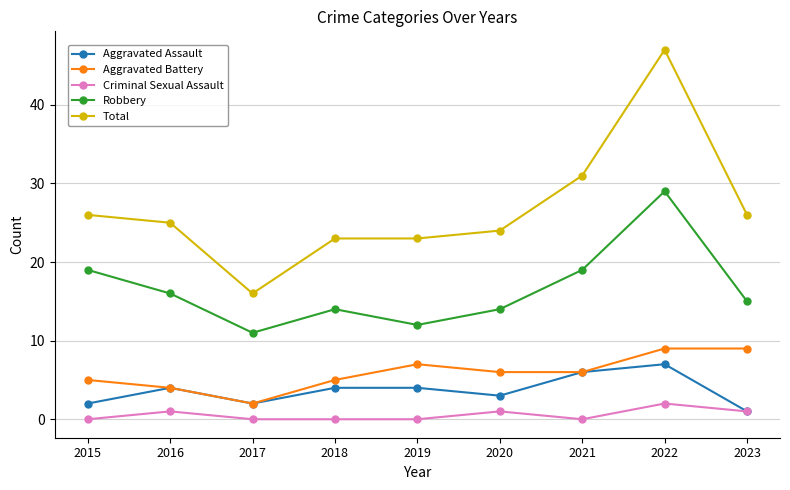

What are all the series names shown in the legend?

Aggravated Assault, Aggravated Battery, Criminal Sexual Assault, Robbery, Total